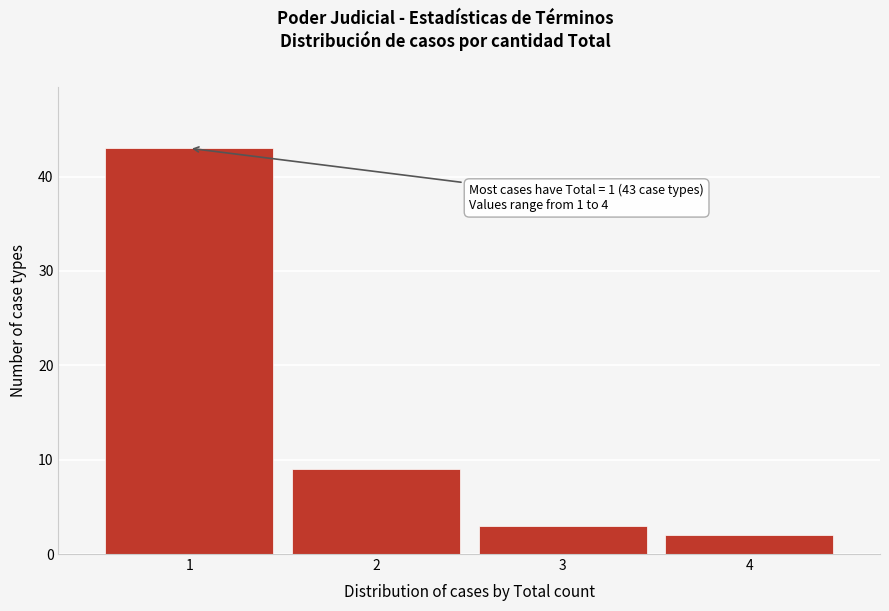

Over which range of the x-axis is the bar tallest?

0.5 to 1.5